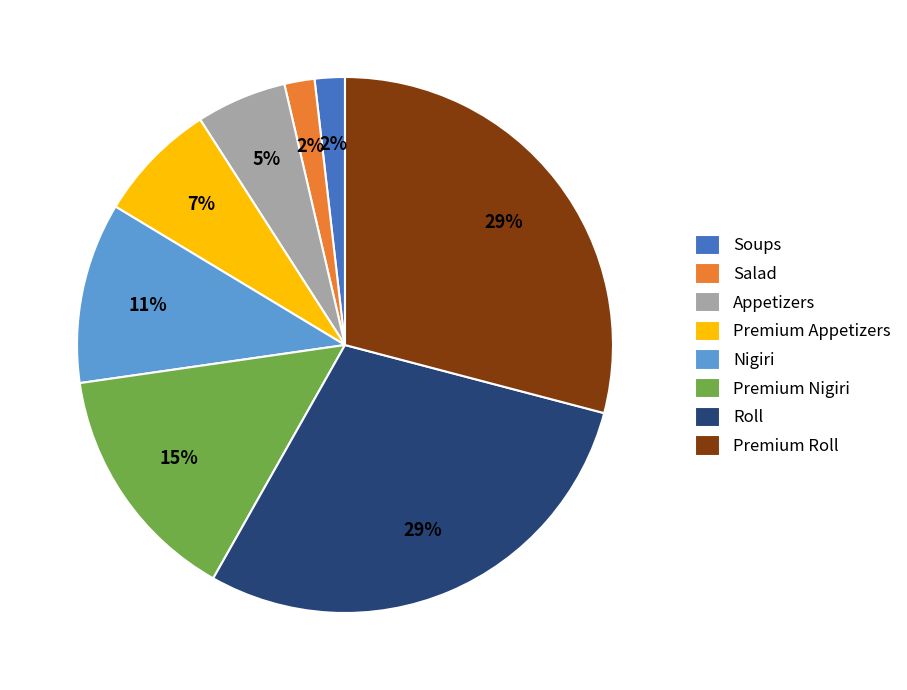

To the nearest percent, what is the difference between the largest and smallest slice percentages?

27%